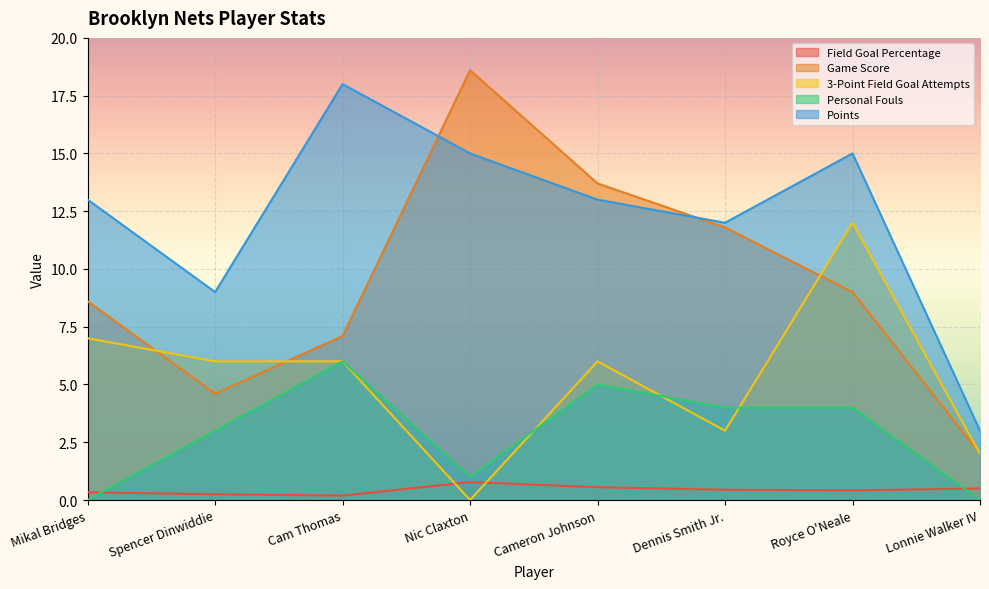

How many times do Points and Game Score cross each other?

2